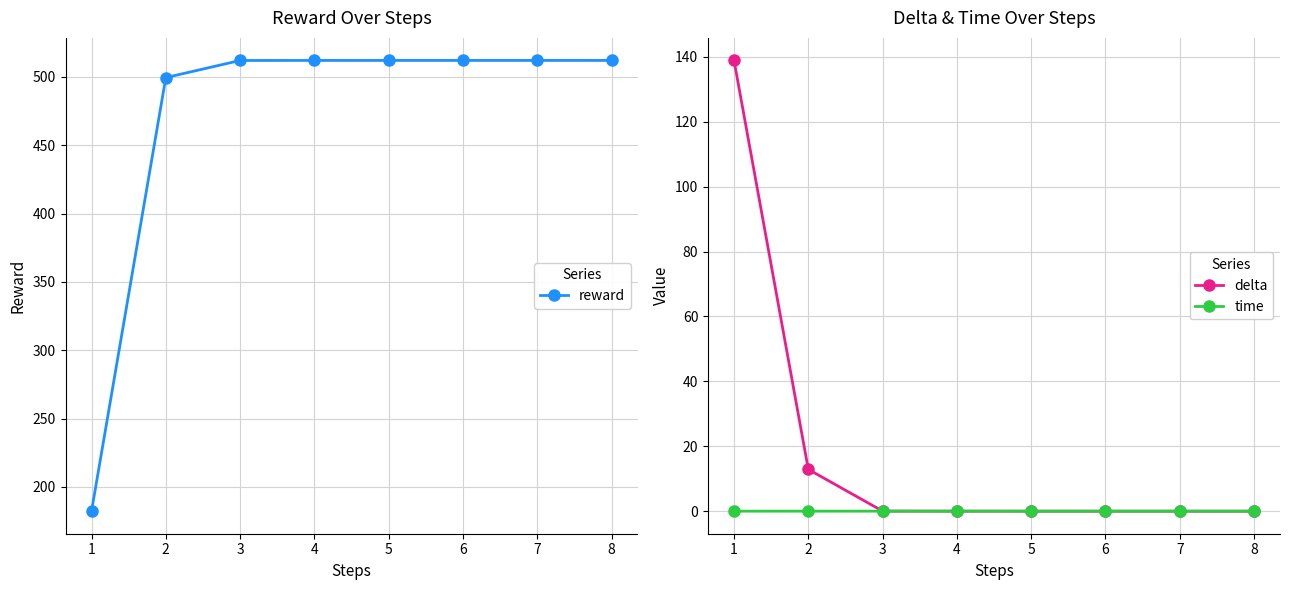

What are all the series names shown in the legend?

reward, delta, time